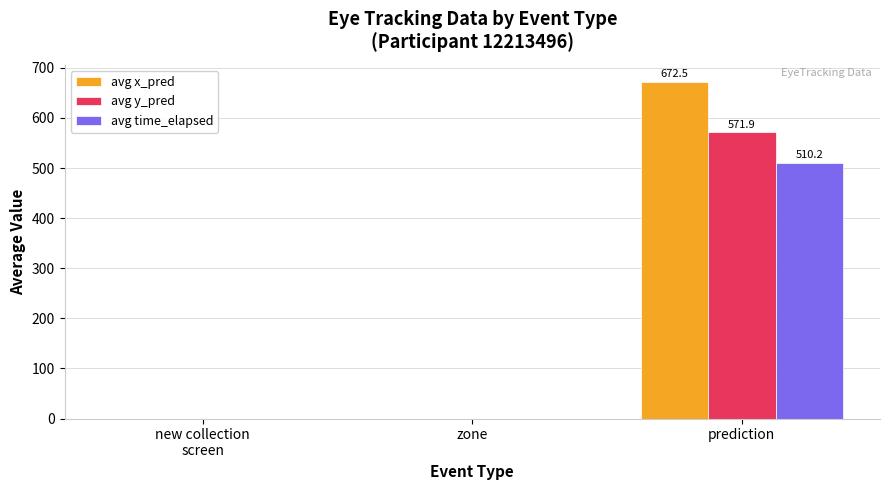

What are all the series names shown in the legend?

avg x_pred, avg y_pred, avg time_elapsed